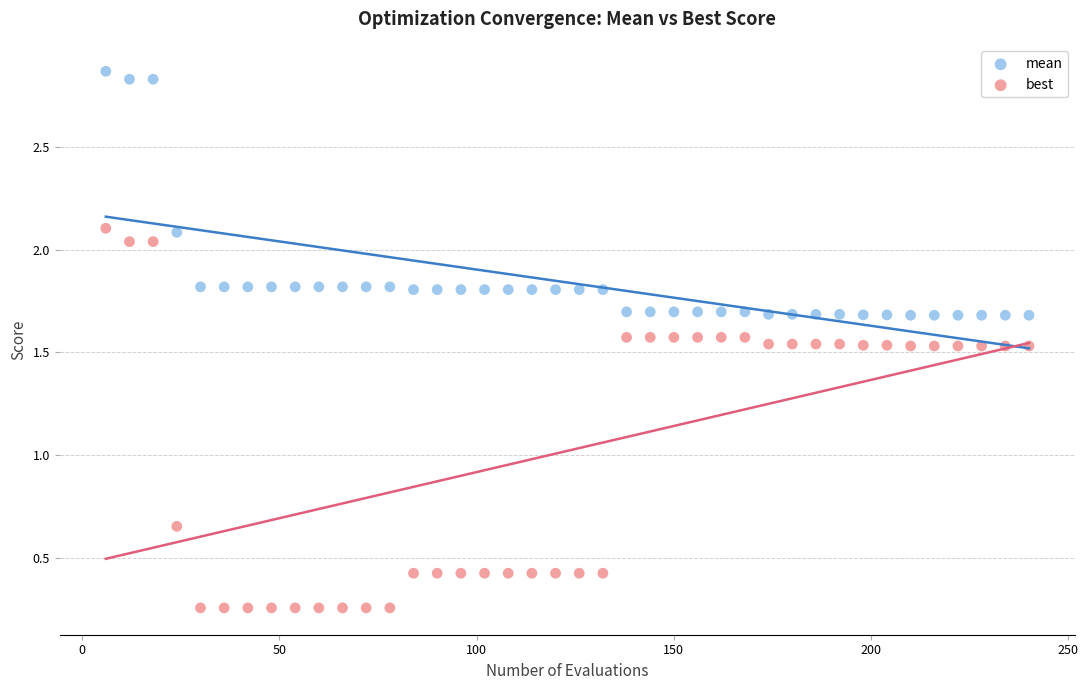

Across all data points, what is the range of Y values (max minus min)?

2.6